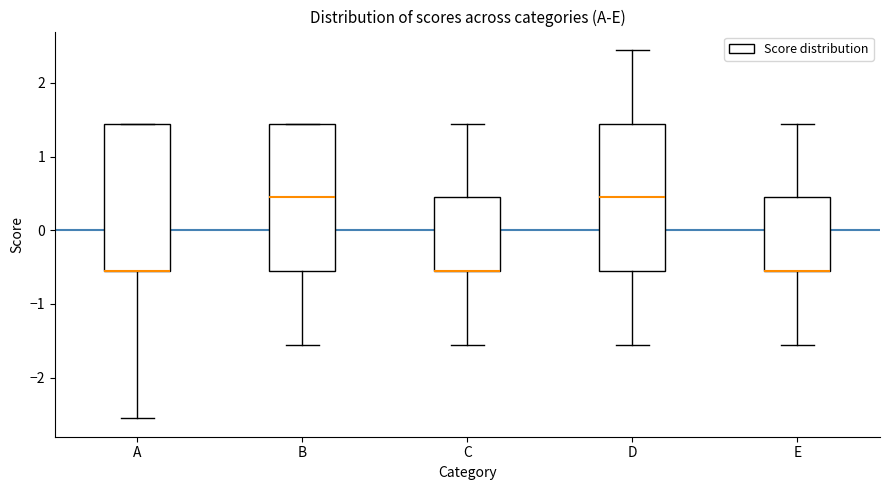

Reading left to right, transcribe this box plot: for each box, give where its median line is, the range the box spans, and where its two whiskers end, as read against the y-axis. The values are not printed on the chart, so give them approximately, as read against the axis.

A: median -0.6 (drawn on the box's lower edge), box -0.6 to 1.4, whiskers -2.6 to 1.4
B: median 0.4, box -0.6 to 1.4, whiskers -1.6 to 1.4
C: median -0.6 (drawn on the box's lower edge), box -0.6 to 0.4, whiskers -1.6 to 1.4
D: median 0.4, box -0.6 to 1.4, whiskers -1.6 to 2.4
E: median -0.6 (drawn on the box's lower edge), box -0.6 to 0.4, whiskers -1.6 to 1.4